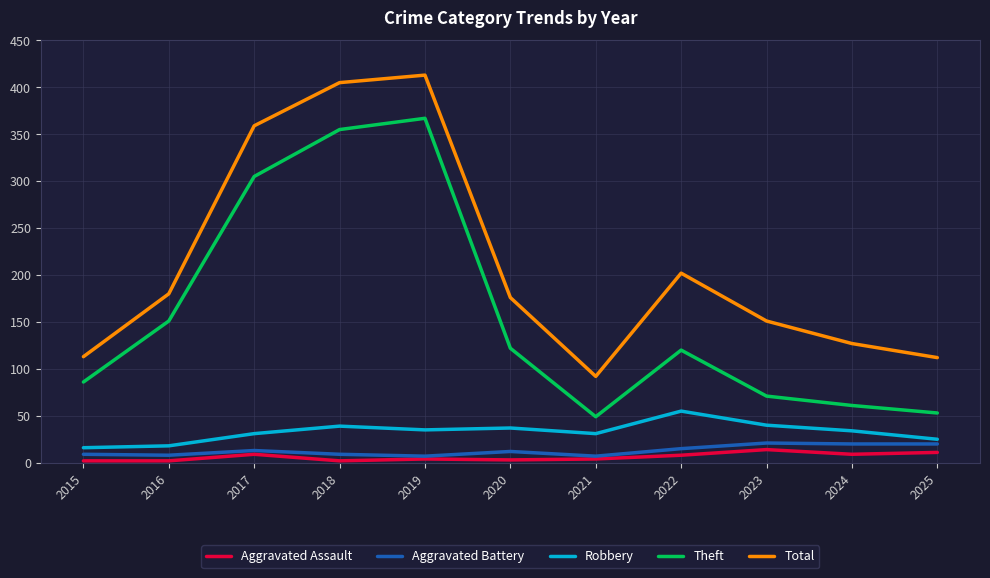

Is it true that Aggravated Battery equals 7 at 2021?

True